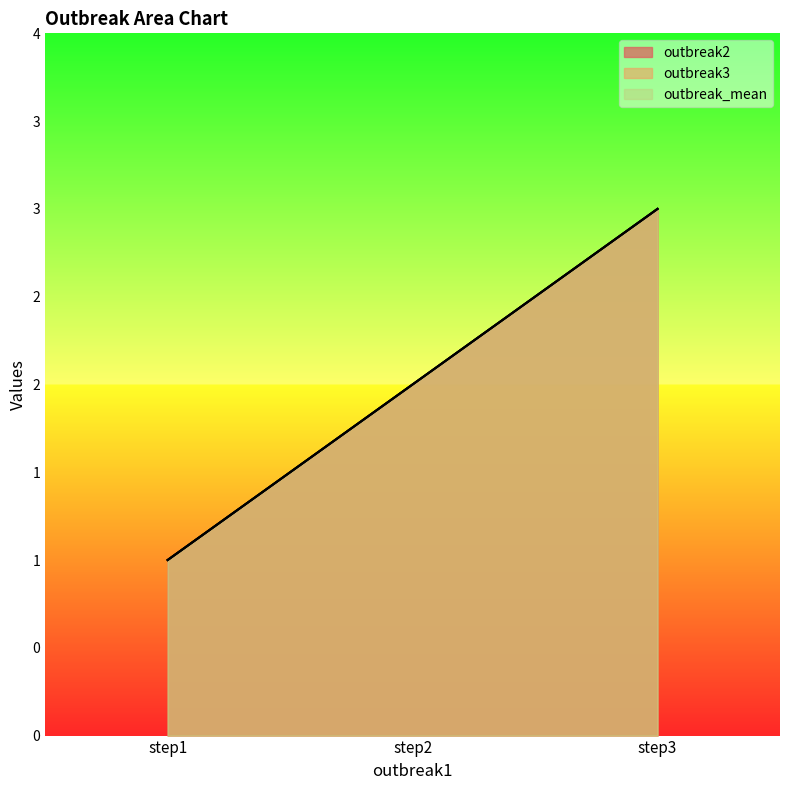

What is the average value of the outbreak3 series?

2